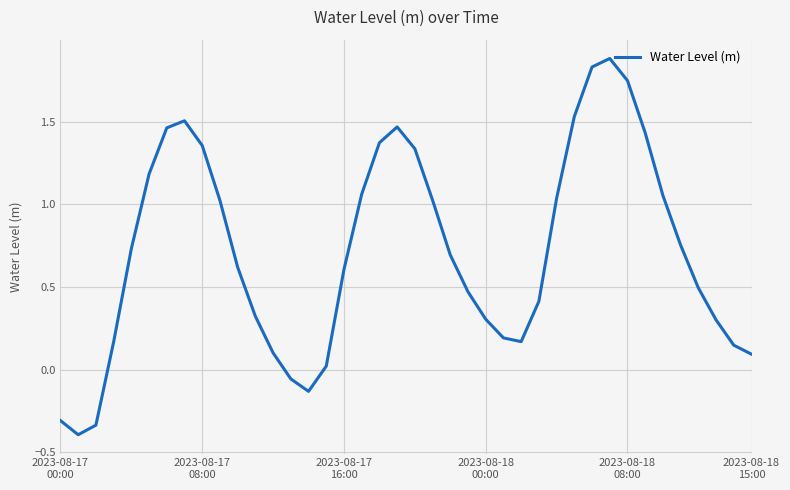

What is the smallest value displayed?

-0.4